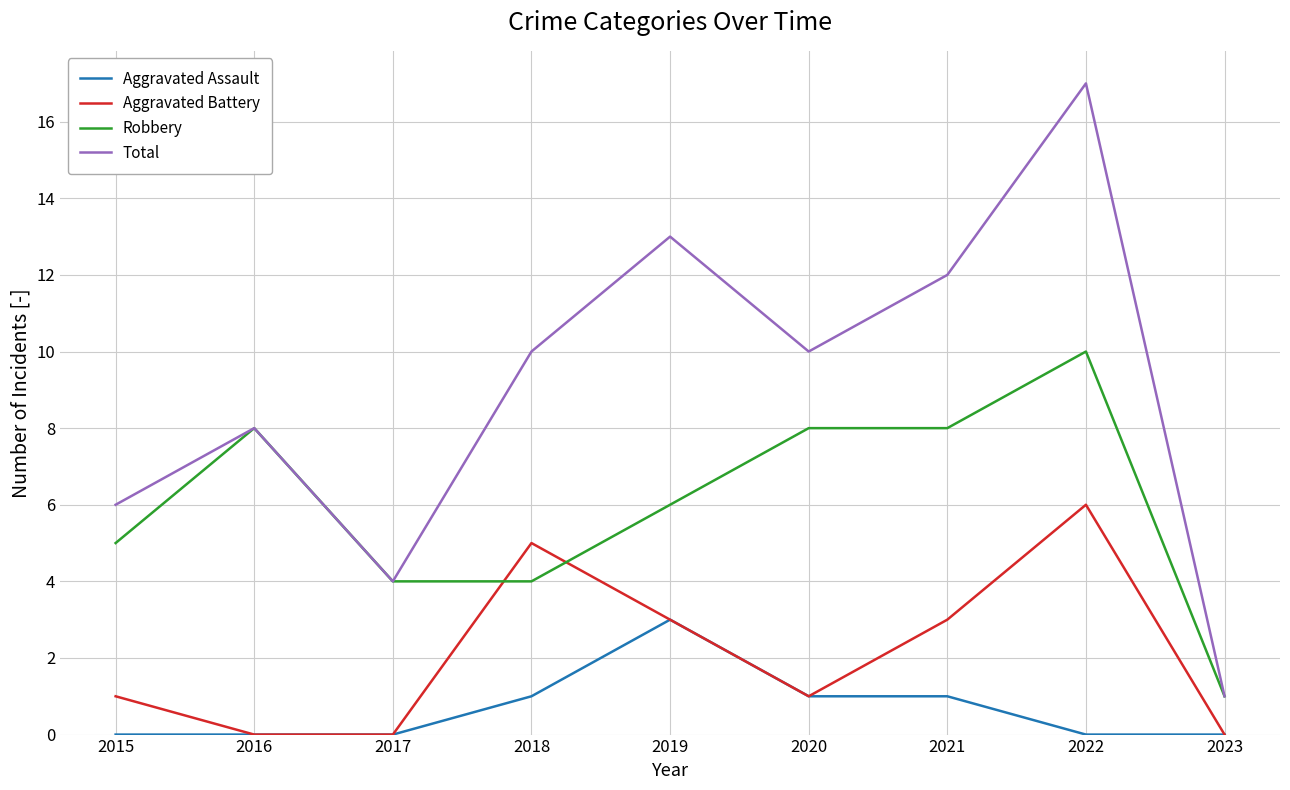

At which category is the sum across all series the highest?

2022